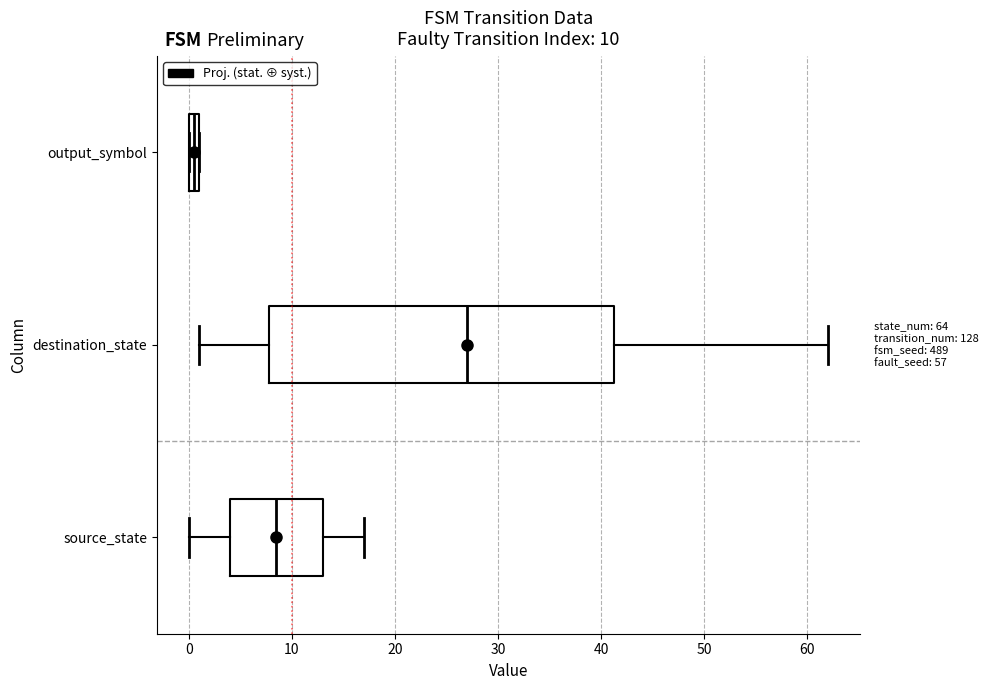

Comparing the boxes themselves (not the whiskers), which one is the widest?

destination_state